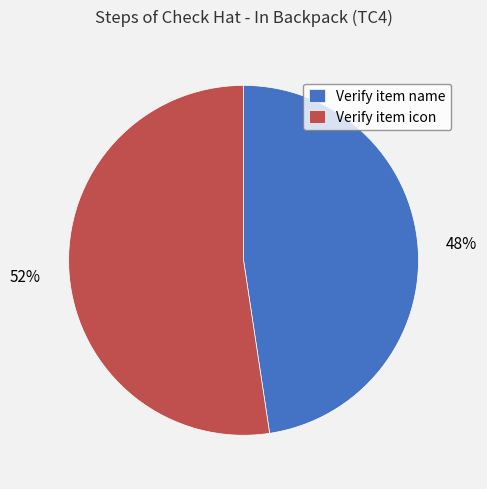

How many slices are in this pie chart?

2